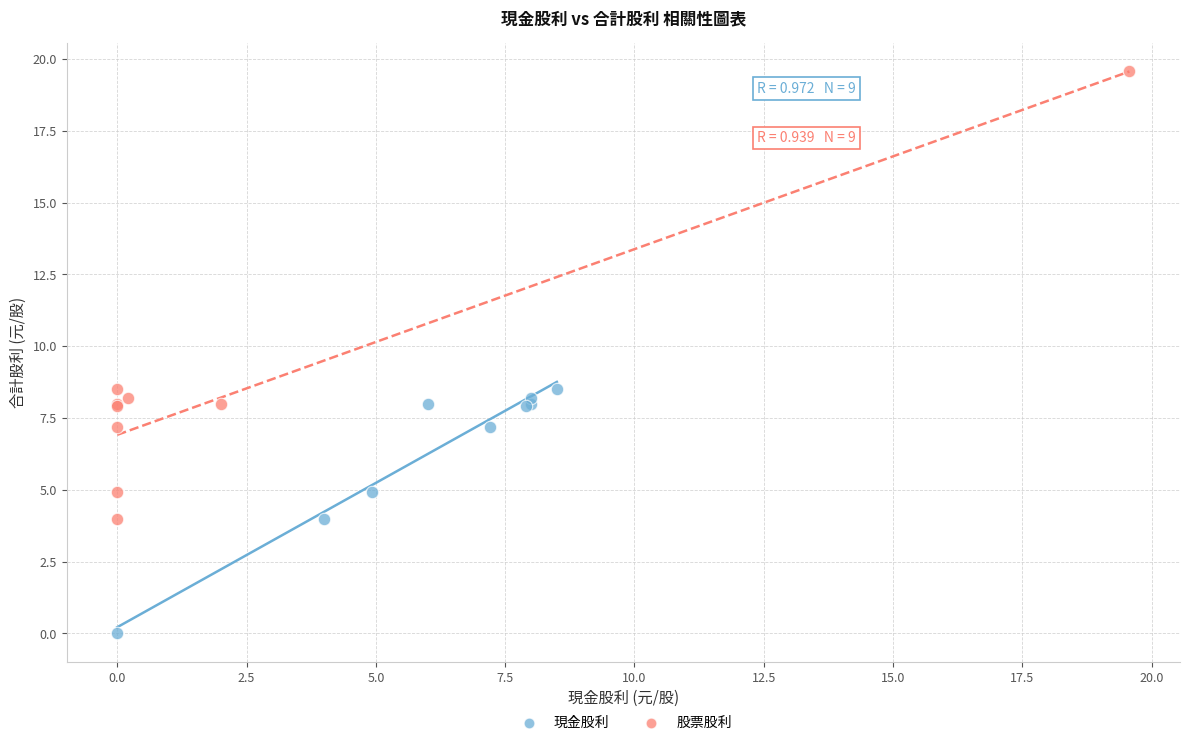

Which series contains the highest Y value?

股票股利